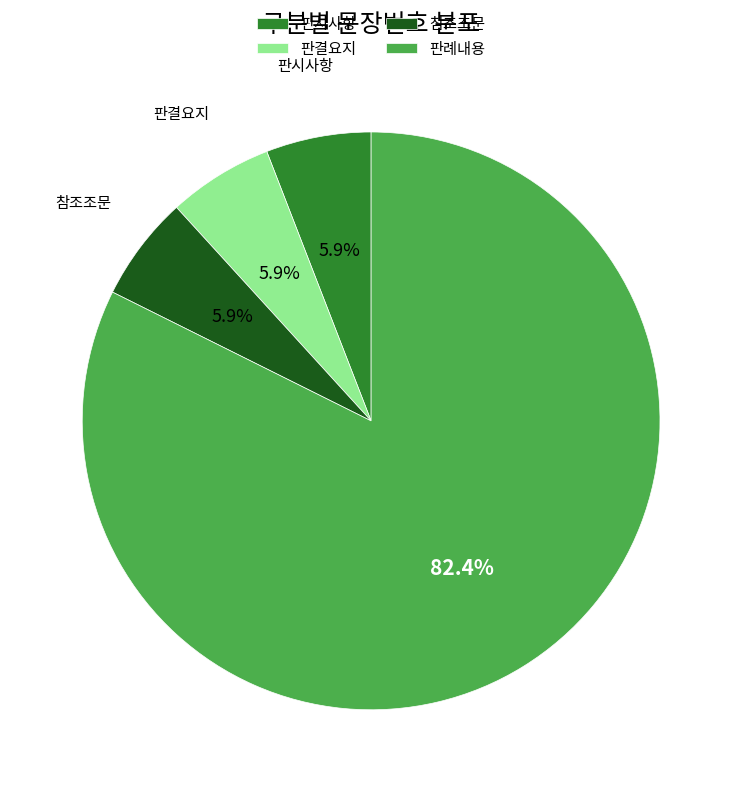

To the nearest percent, what is the average slice percentage?

25%